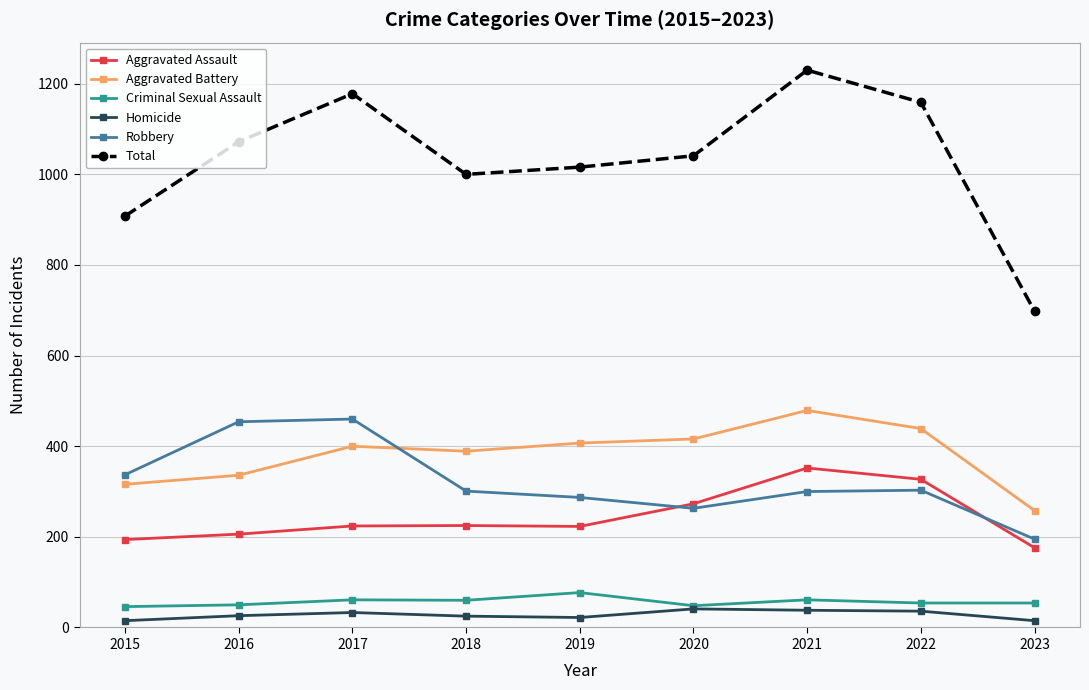

How many categories are shown in the chart?

9